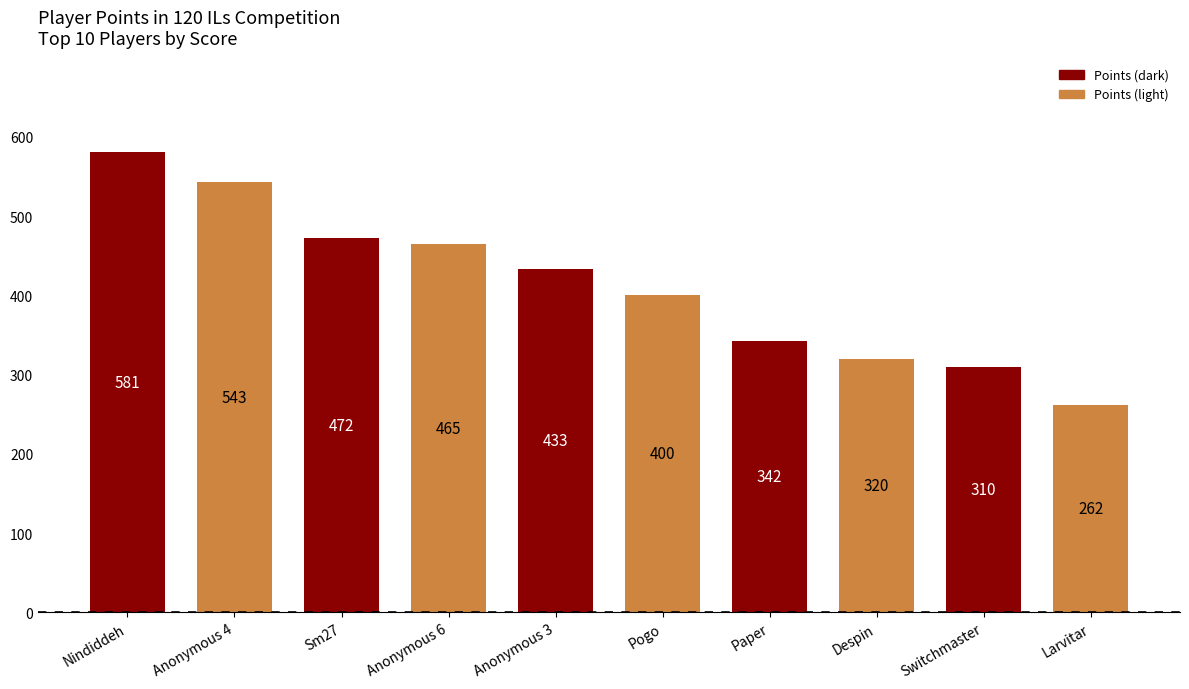

How many bars are there in total?

10